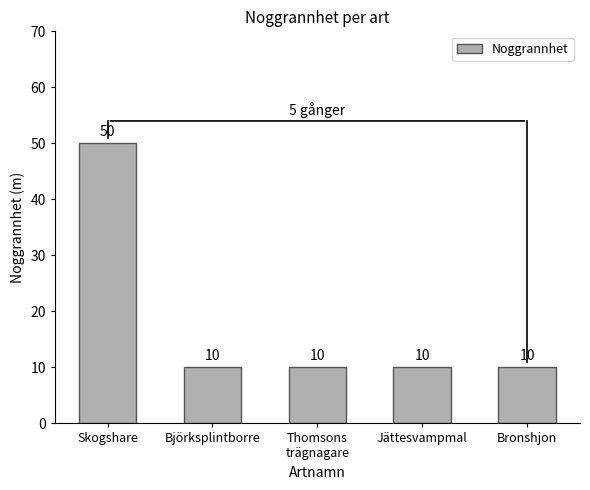

What is the label of the 5th bar from the left?

Bronshjon